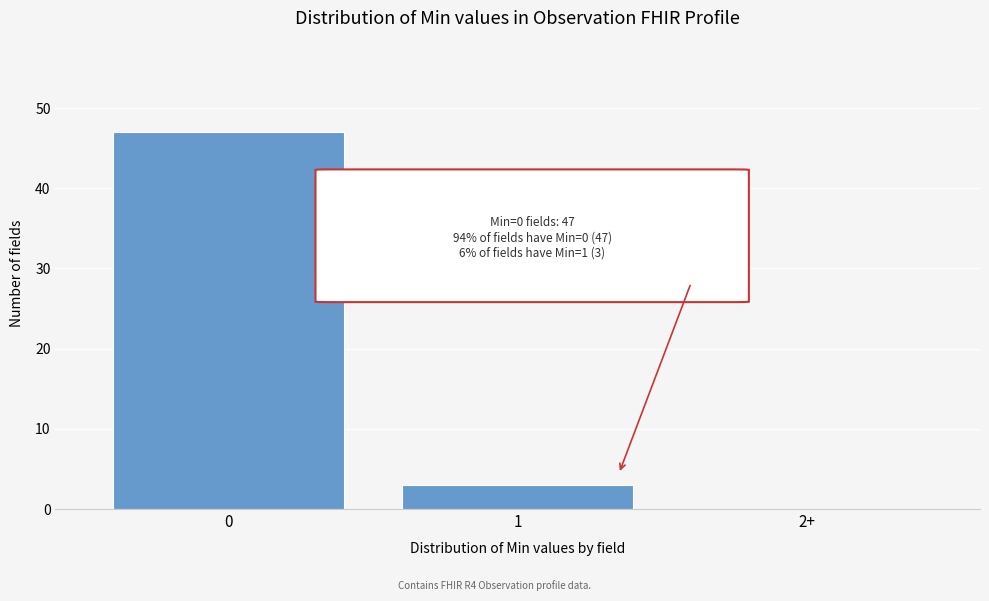

Is it true that the value at 0 is 47?

True